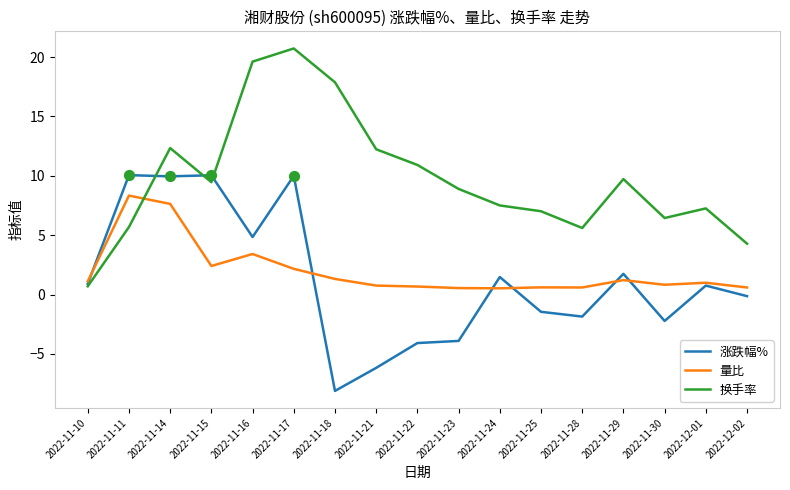

Is the value of 量比 at 2022-11-22 greater than the value of 涨跌幅% at 2022-11-17?

No